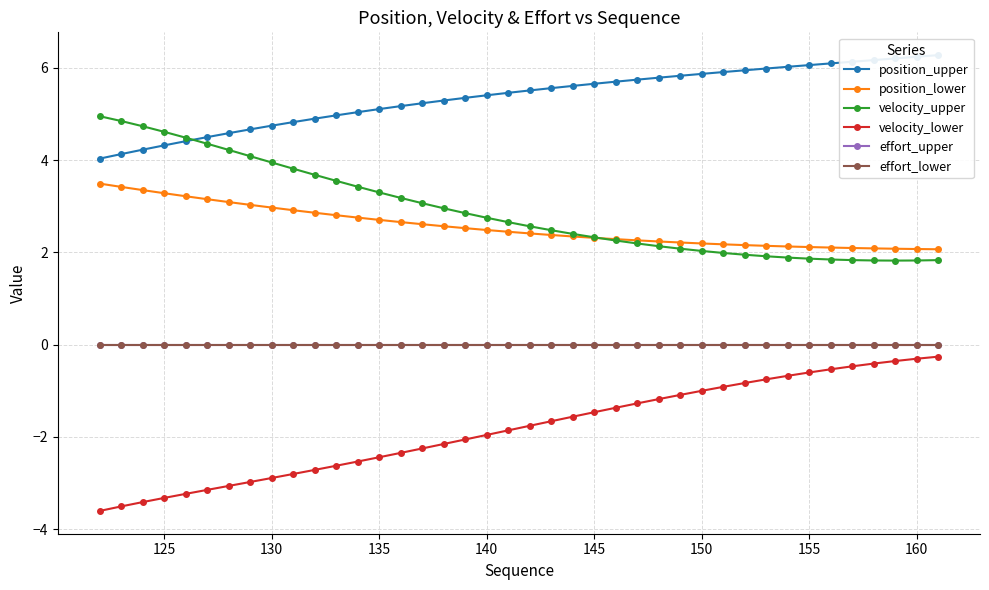

Does the chart display data point markers on the line(s)?

Yes